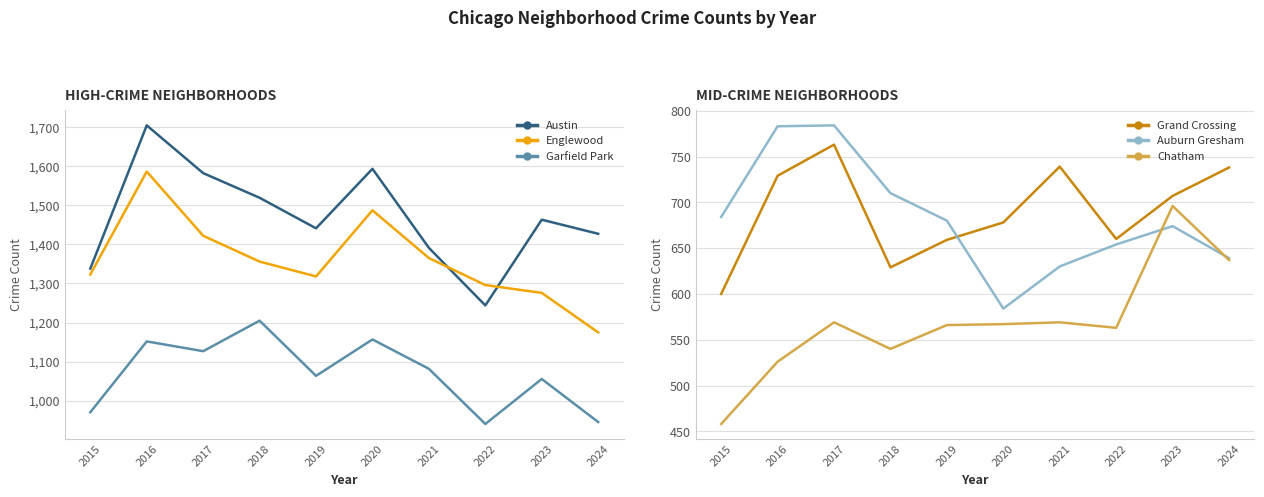

True or false: Garfield Park and Grand Crossing cross at least once.

False